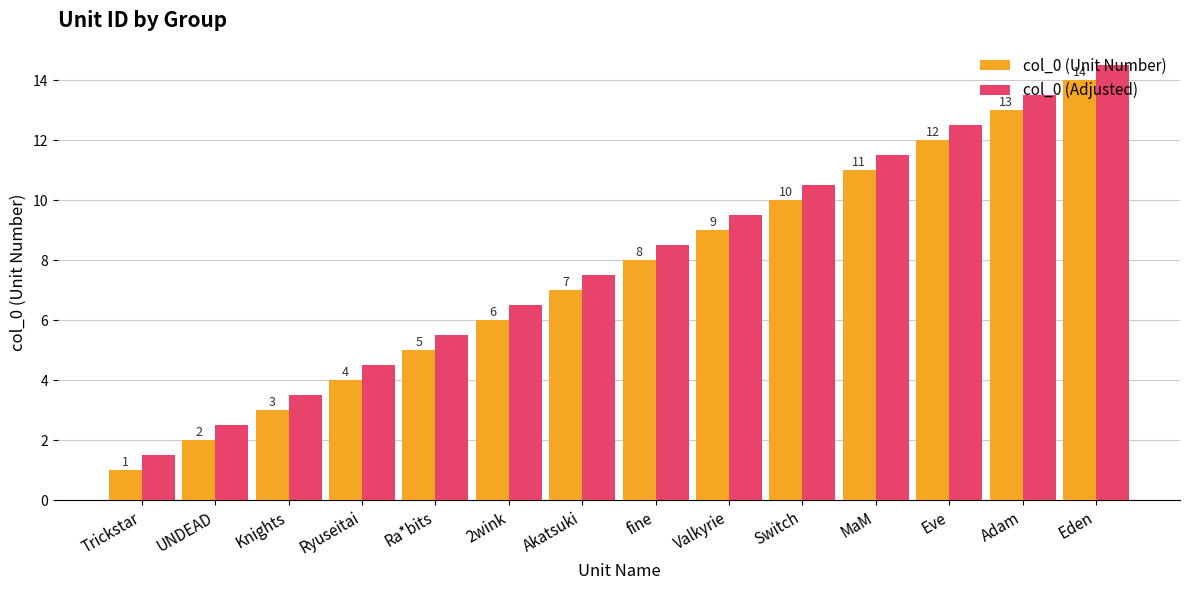

What is the difference between the maximum and minimum values in the col_0 (Unit Number) series?

13.0